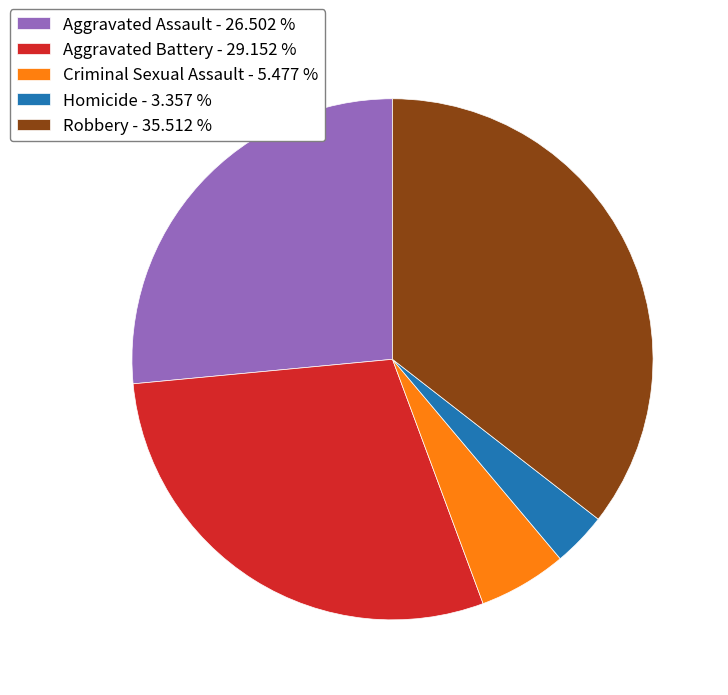

What is the ratio of the value at Criminal Sexual Assault to the value at Aggravated Battery?

0.2